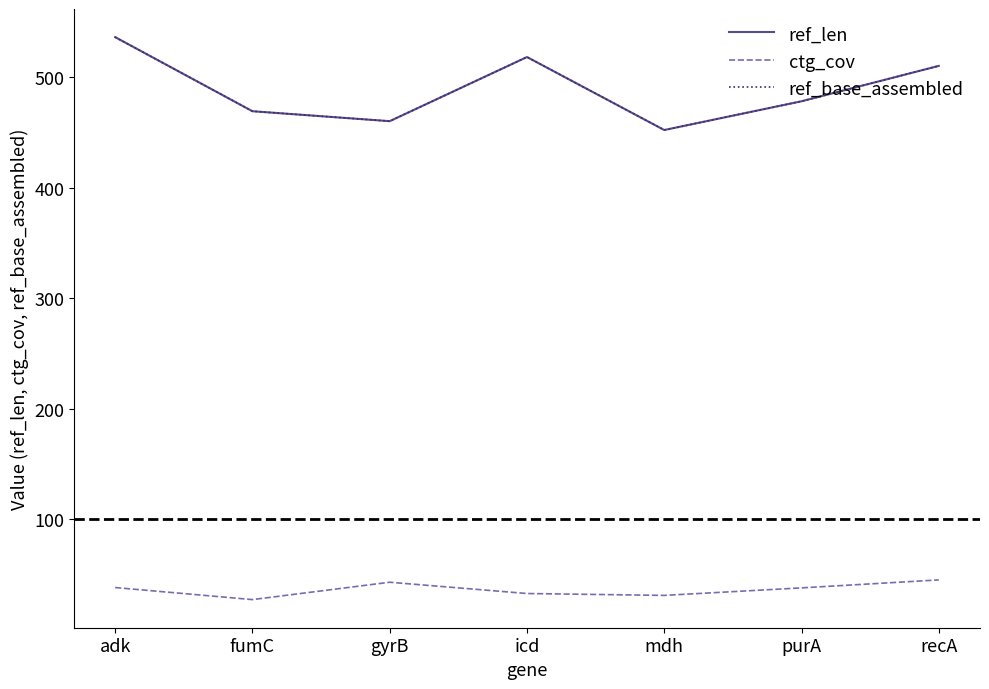

Rank the series at recA from lowest to highest value.

ctg_cov, ref_len, ref_base_assembled